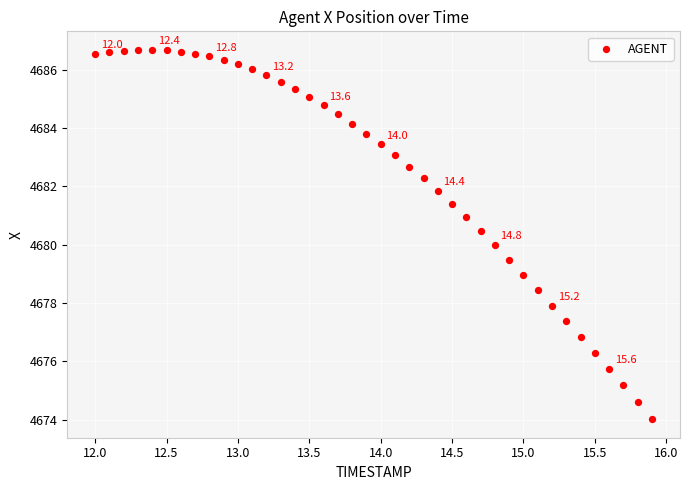

What is the range of Y values (max minus min)?

12.7